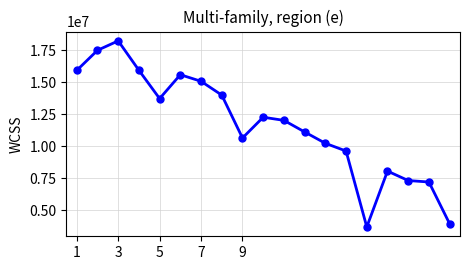

True or false: the data has more than 1 interior local peaks.

True